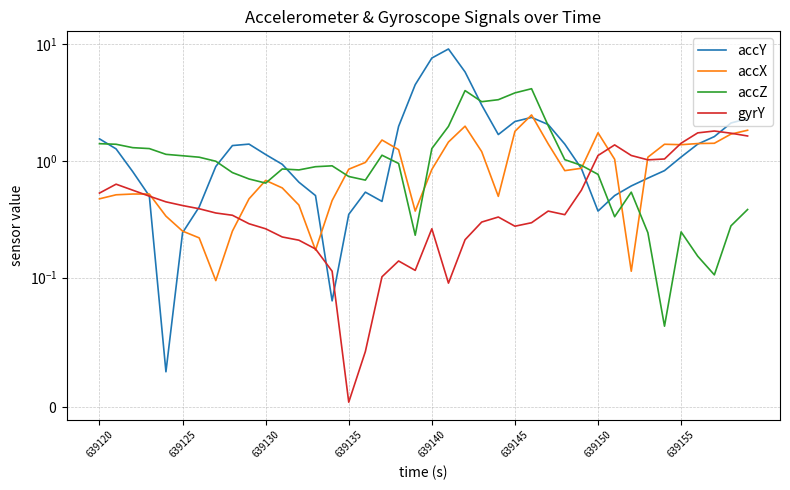

Reading right to left, what are all the values shown in this chart?

accY: 2.3	2.1	1.6	1.4	1.1	0.8	0.7	0.6	0.5	0.4	0.9	1.4	2.0	2.4	2.2	1.7	3.0	5.8	9.1	7.6	4.5	2.0	0.4	0.5	0.3	0.1	0.5	0.7	0.9	1.1	1.4	1.4	0.9	0.4	0.2	0.0	0.5	0.8	1.3	1.5
accX: 1.8	1.7	1.4	1.4	1.4	1.4	1.1	0.1	1.0	1.7	0.9	0.8	1.4	2.5	1.8	0.5	1.2	2.0	1.4	0.8	0.4	1.2	1.5	1.0	0.8	0.5	0.2	0.4	0.6	0.7	0.5	0.2	0.1	0.2	0.2	0.3	0.5	0.5	0.5	0.5
accZ: 0.4	0.3	0.1	0.2	0.2	0.1	0.2	0.5	0.3	0.8	0.9	1.0	2.0	4.1	3.8	3.3	3.2	4.0	2.0	1.3	0.2	0.9	1.1	0.7	0.7	0.9	0.9	0.8	0.9	0.6	0.7	0.8	1.0	1.1	1.1	1.1	1.3	1.3	1.4	1.4
gyrY: 1.6	1.7	1.8	1.7	1.4	1.0	1.0	1.1	1.4	1.1	0.6	0.3	0.4	0.3	0.3	0.3	0.3	0.2	0.1	0.3	0.1	0.1	0.1	0.0	0.0	0.1	0.2	0.2	0.2	0.3	0.3	0.3	0.4	0.4	0.4	0.4	0.5	0.6	0.6	0.5